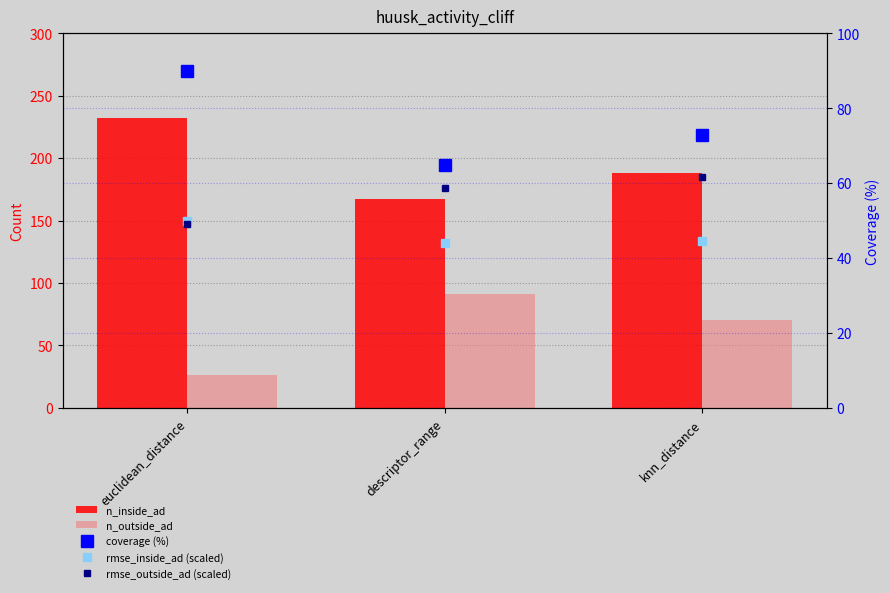

What position from the left is knn_distance?

3